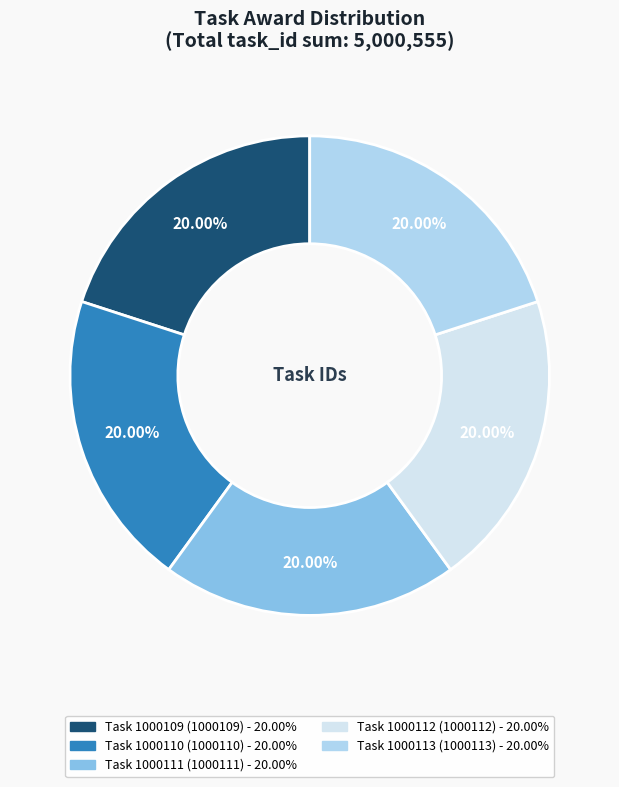

Is there a majority slice in this chart?

No